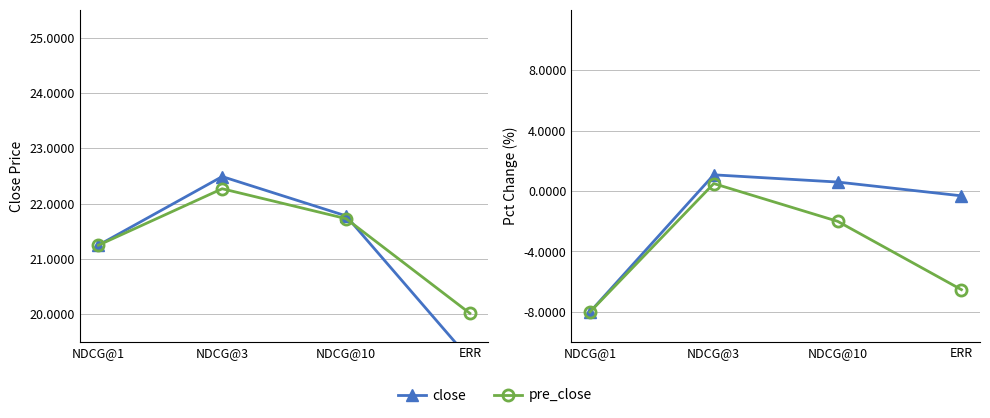

Which category has the lowest value across all series?

NDCG@1